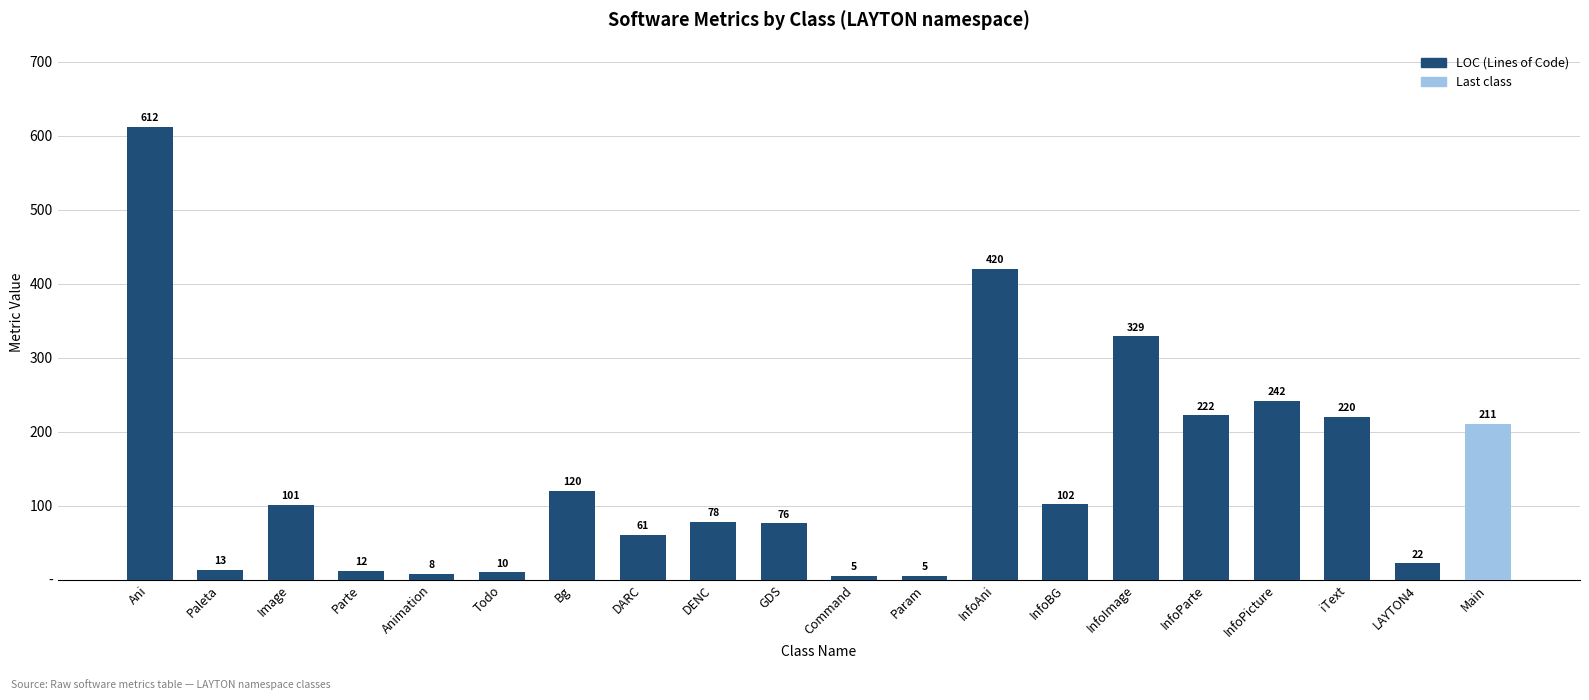

Where is the data nearest to the value 308?

InfoImage